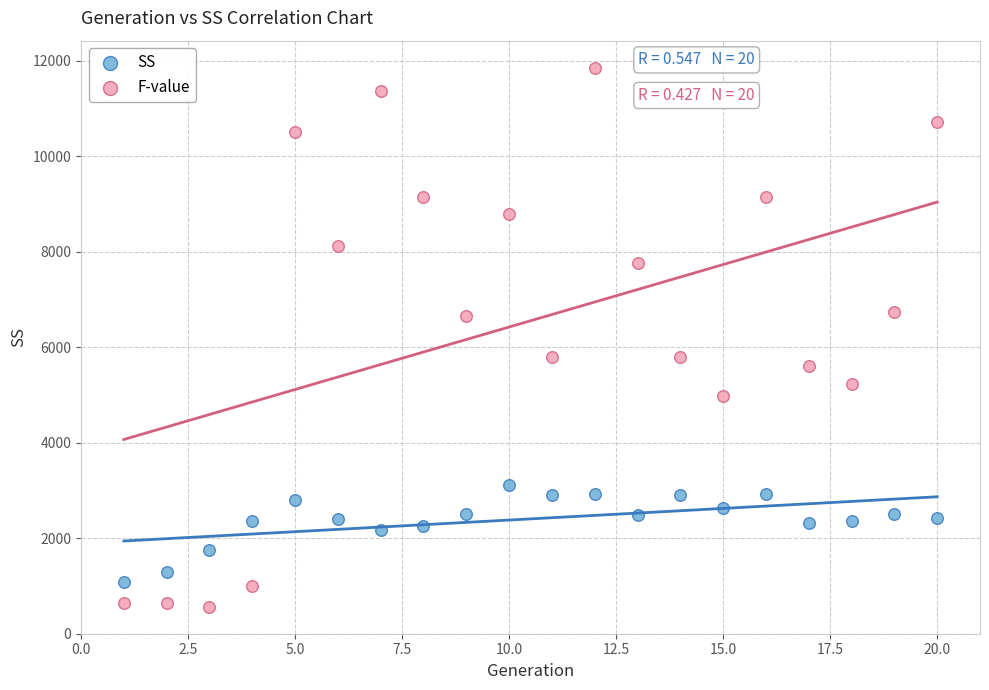

Across all data points, what is the range of X values (max minus min)?

19